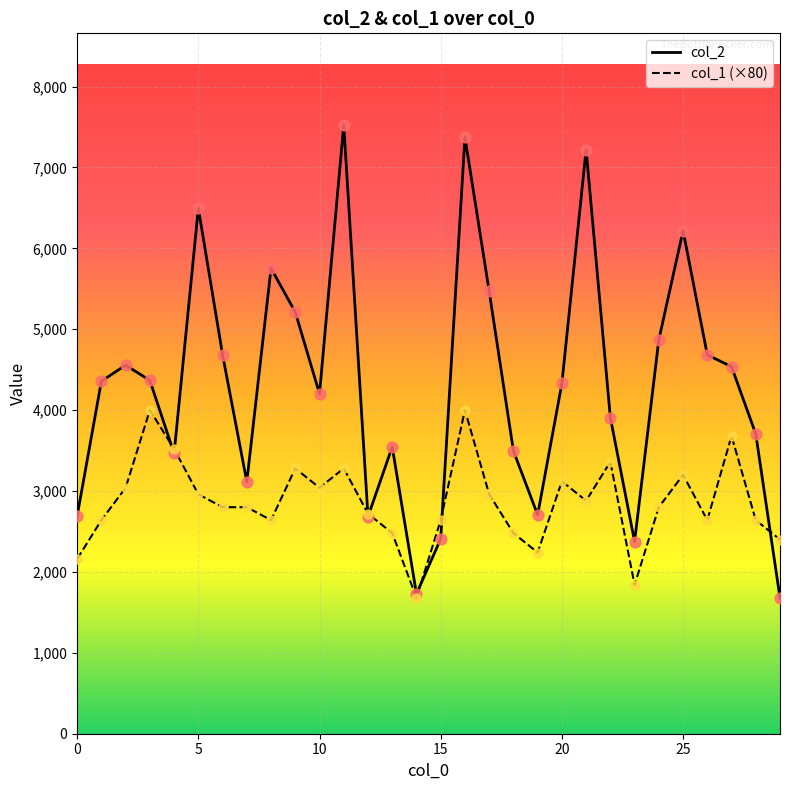

Which series contains the lowest Y value?

col_2